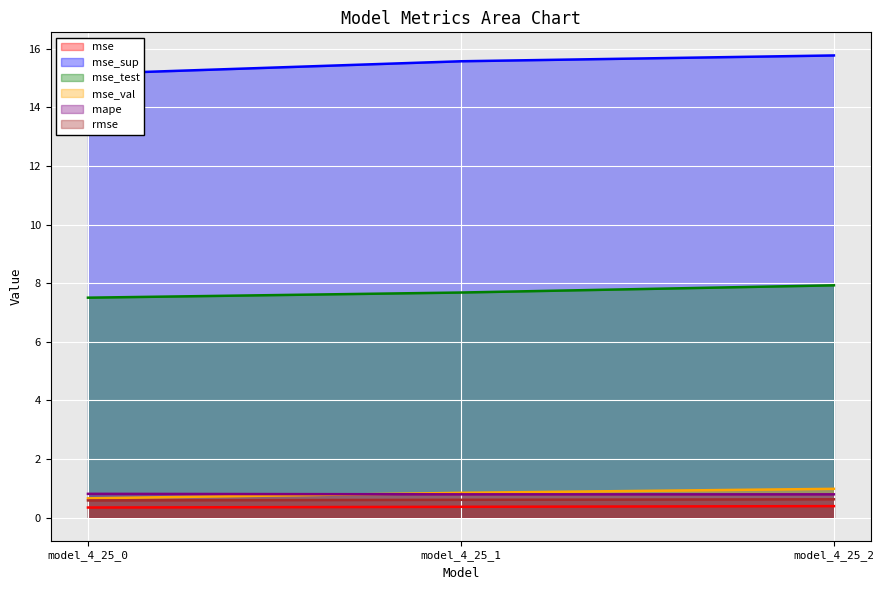

At model_4_25_0, list the series in order from largest to smallest.

mse_sup, mse_test, mape, mse_val, rmse, mse